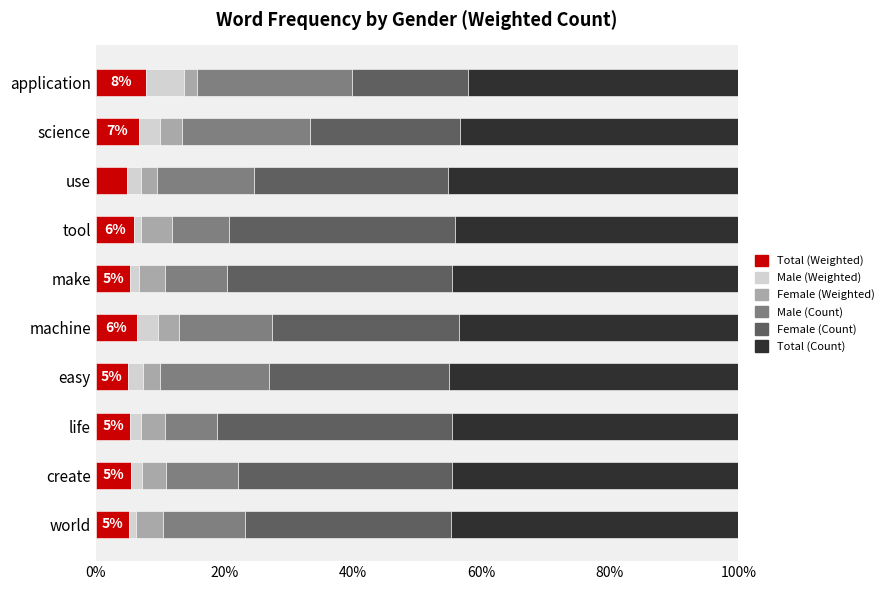

What is the maximum value for Total (Weighted)?

7.9